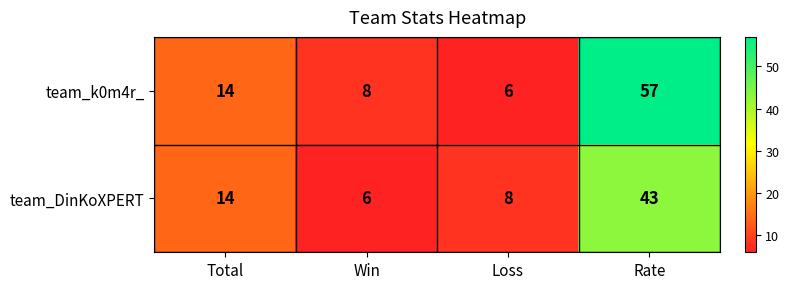

Read the team_DinKoXPERT value at Total, to the nearest 5.

15